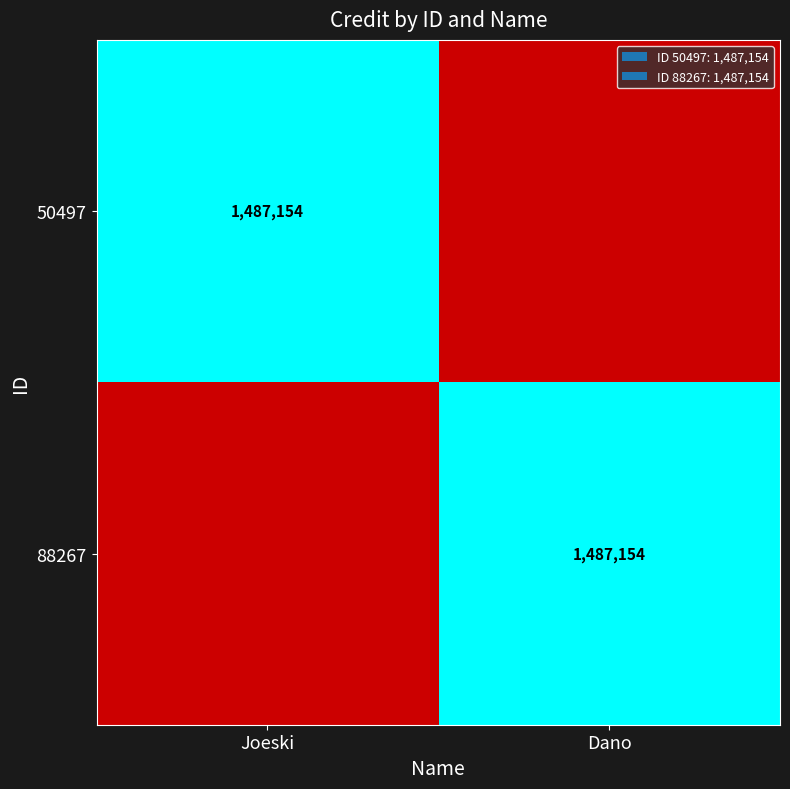

The value of 88267 at Dano is 2531484. True or false?

False